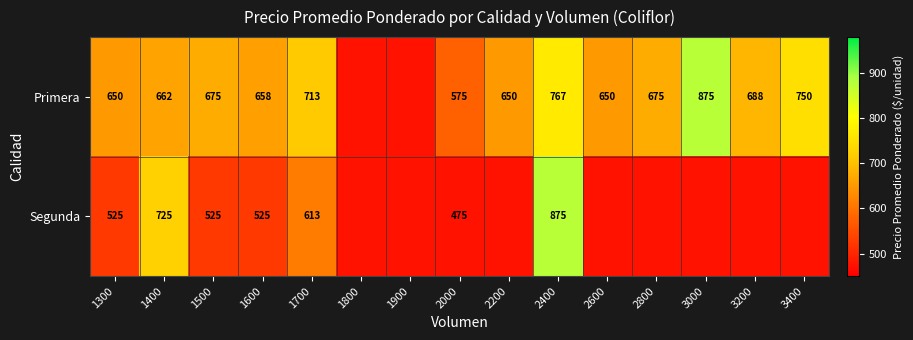

Between 1400 and 1700, which series saw the biggest shift?

Segunda